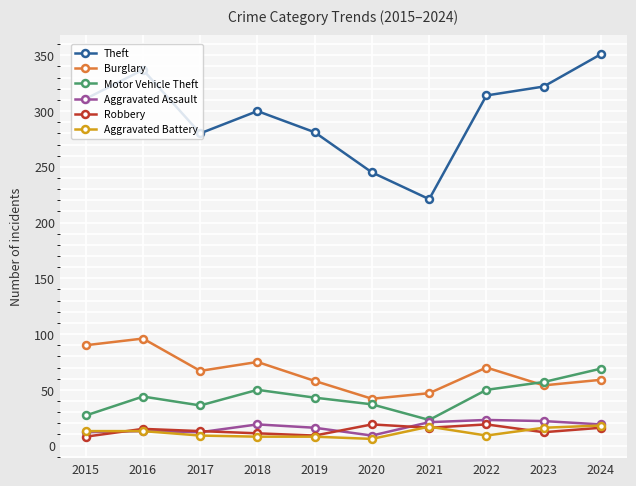

How many data points in Robbery are less than 15?

5